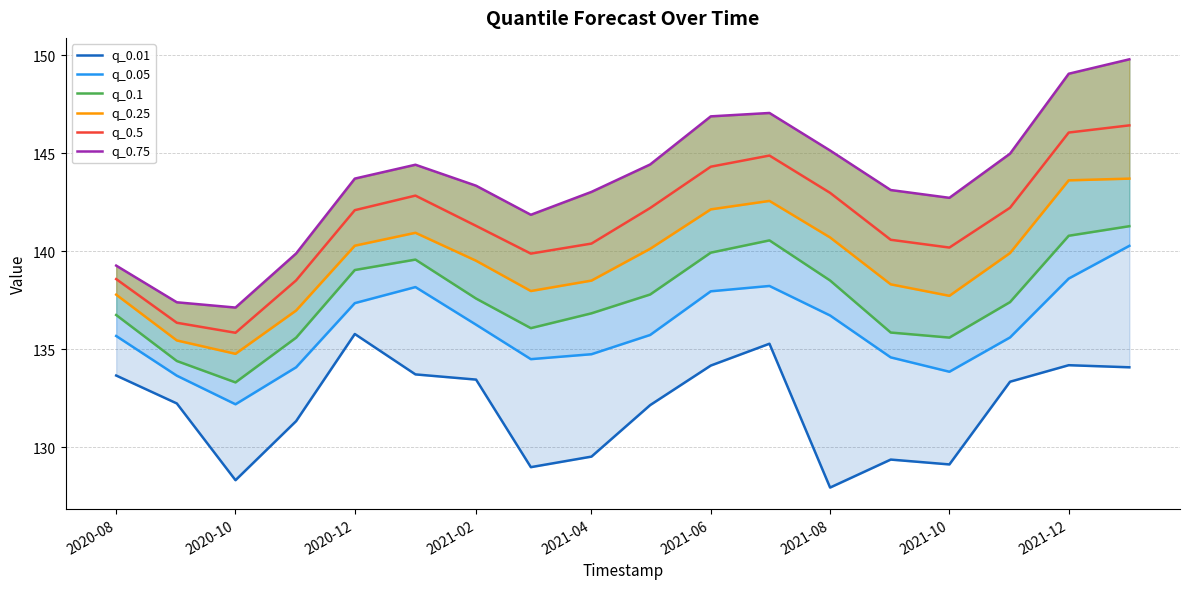

Which category has the lowest value in the q_0.5 series?

2020-10